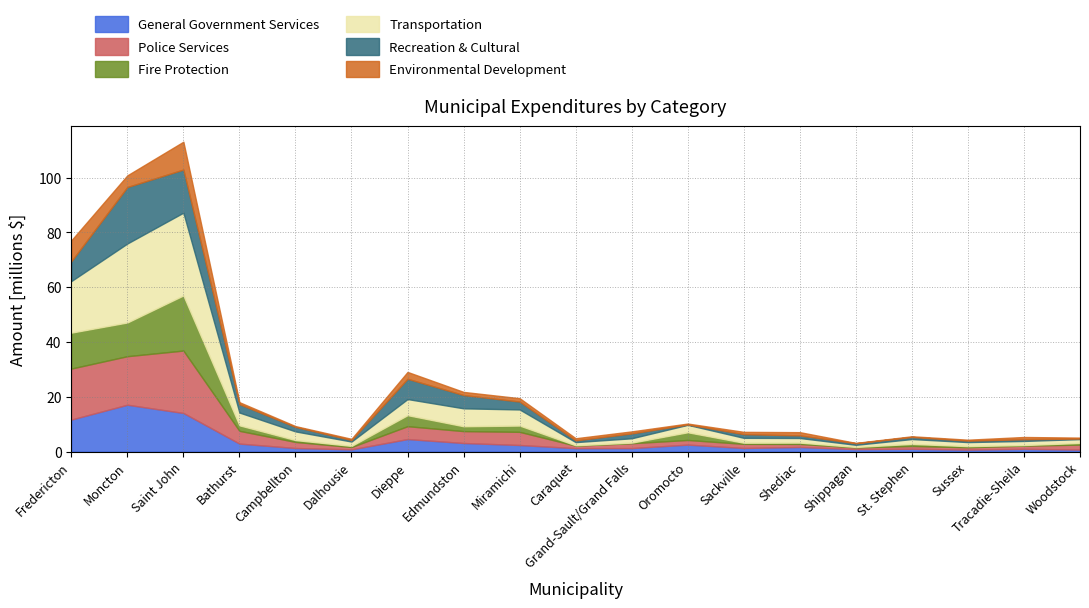

What is the total value across all series at Campbellton?

9.3